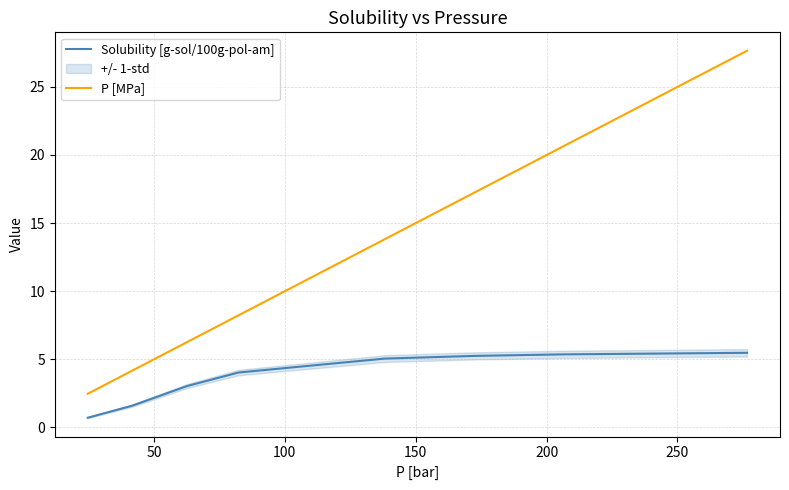

Which series has the largest range (max minus min)?

P [MPa]